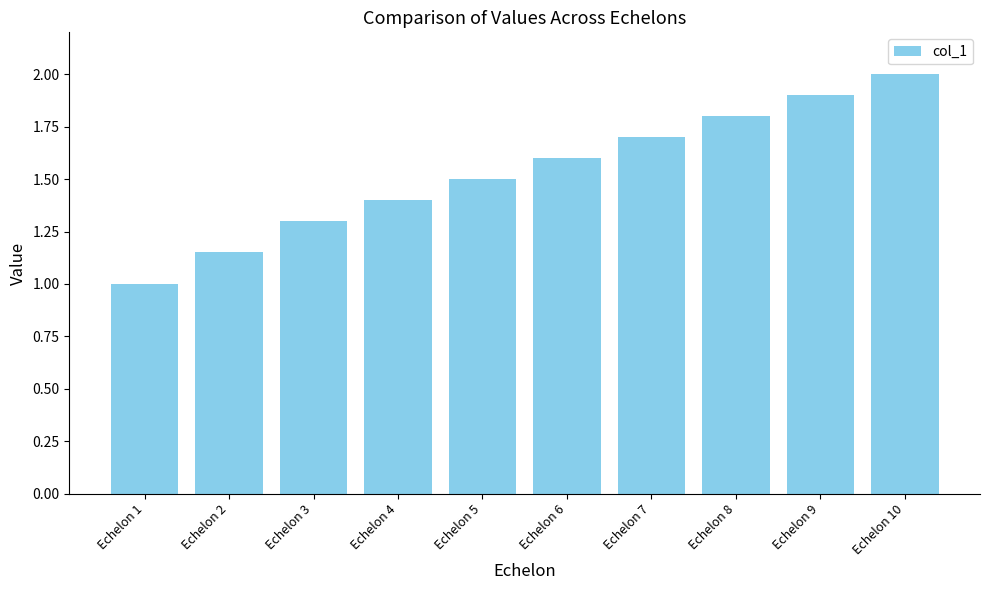

The chart shows a value of 1.7 at Echelon 7. True or false?

True